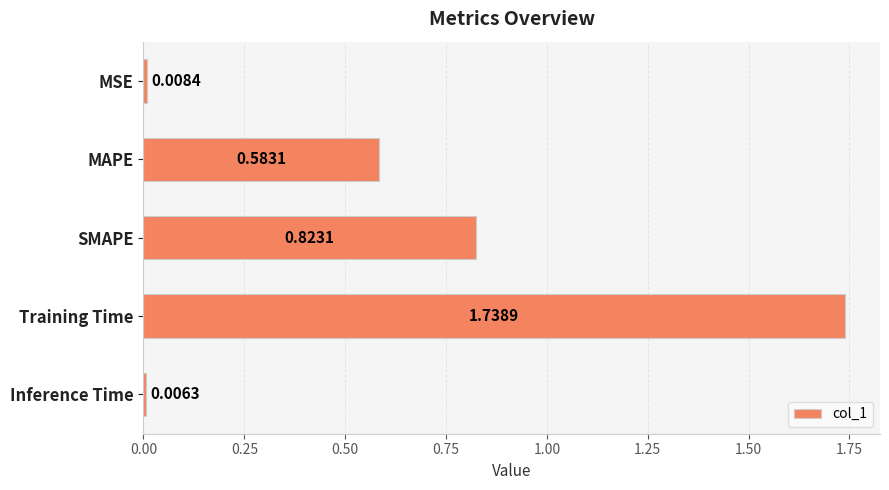

Rank the categories by value from highest to lowest.

Training Time, SMAPE, MAPE, MSE, Inference Time